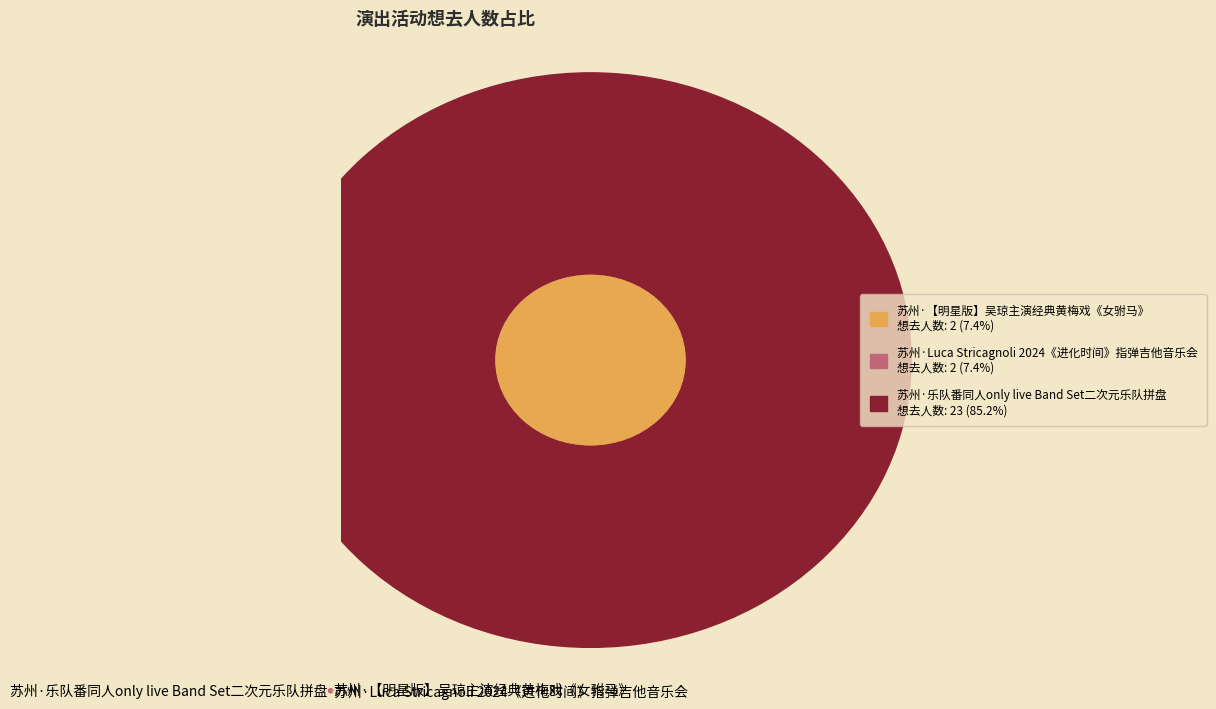

Is the sum of 苏州·乐队番同人only live Band Set二次元乐队拼盘 and 苏州·【明星版】吴琼主演经典黄梅戏《女驸马》 greater than half?

Yes